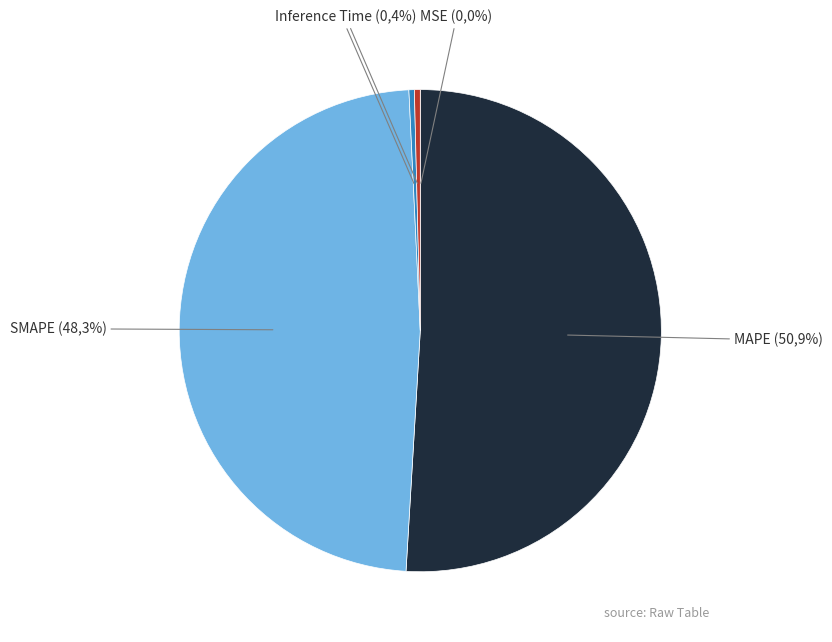

To the nearest percent, what portion does SMAPE represent?

48%